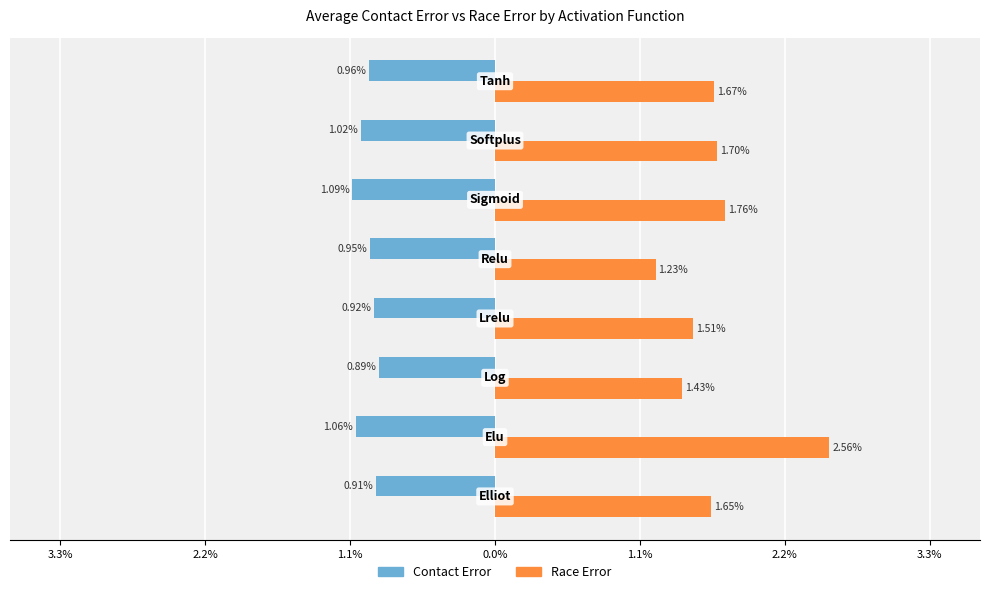

What are all the series names shown in the legend?

Contact Error, Race Error